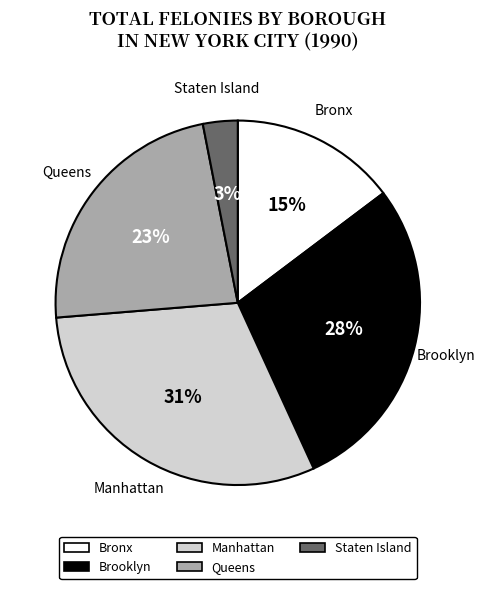

Combined, do Manhattan and Brooklyn account for over 50%?

Yes